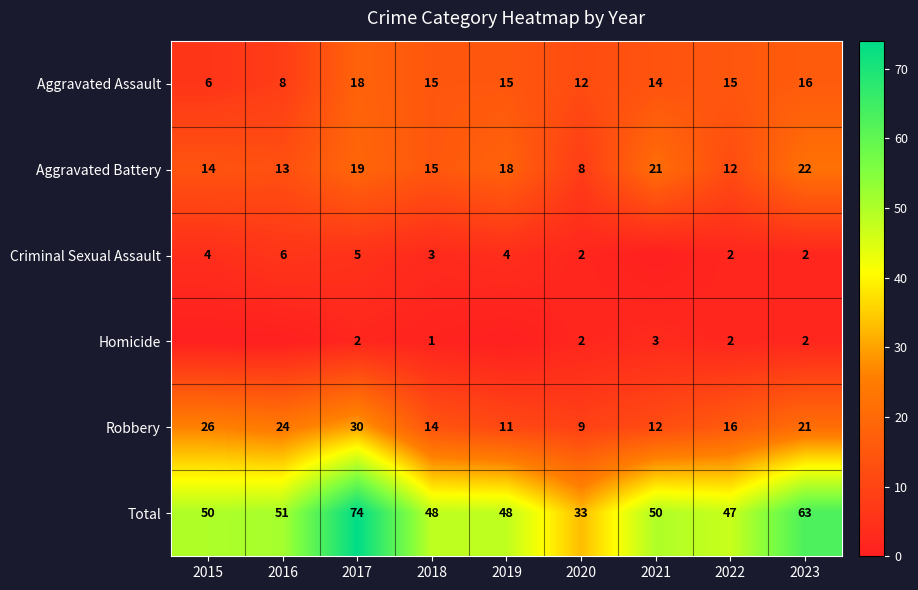

What is the sum of all Aggravated Assault values?

119